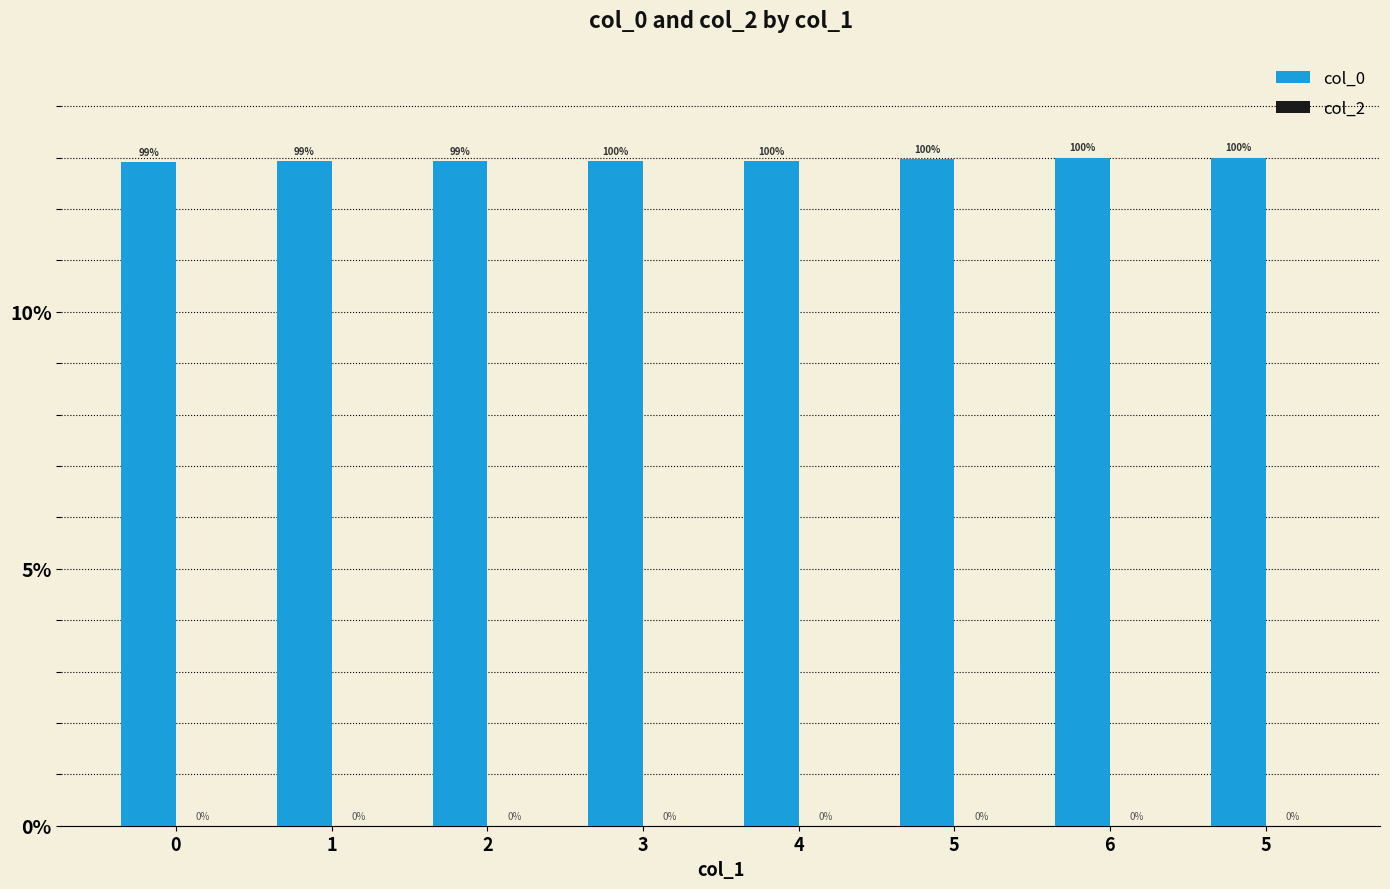

Are the bars horizontal?

No